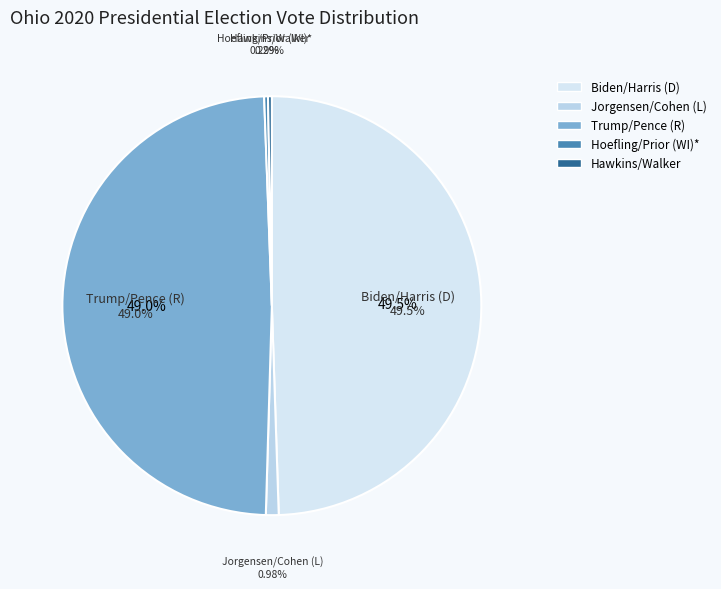

Is Donald J. Trump and Michael R. Pence (R) the majority of the pie?

No